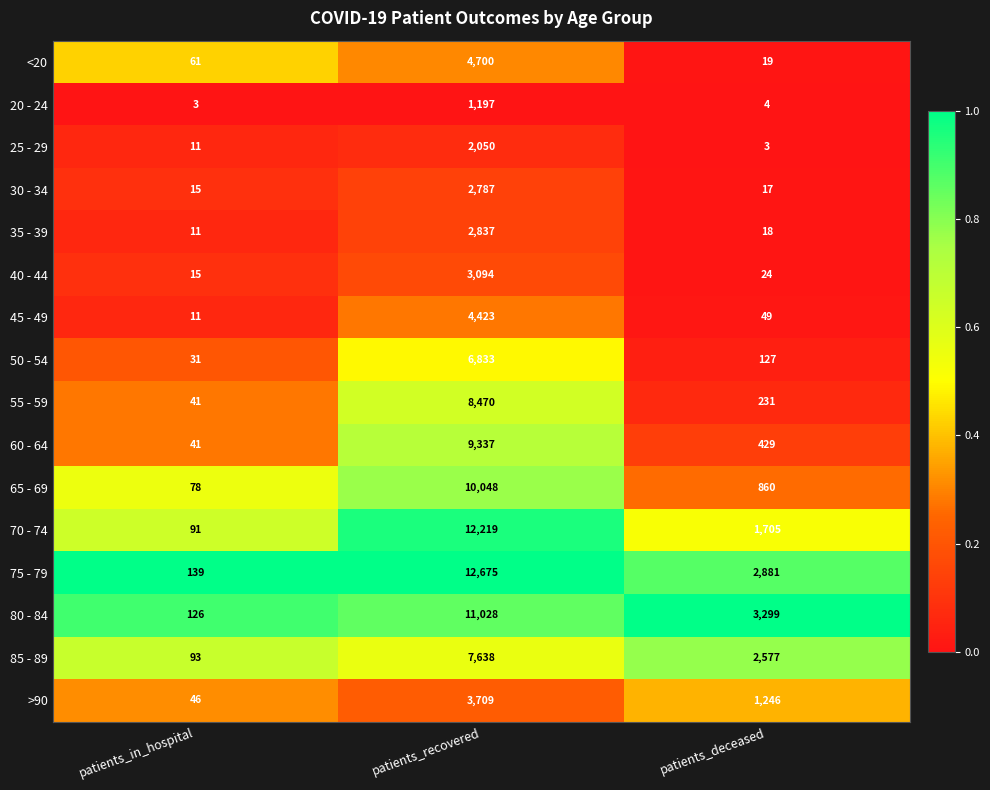

What is the total value across all series at patients_deceased?

13489